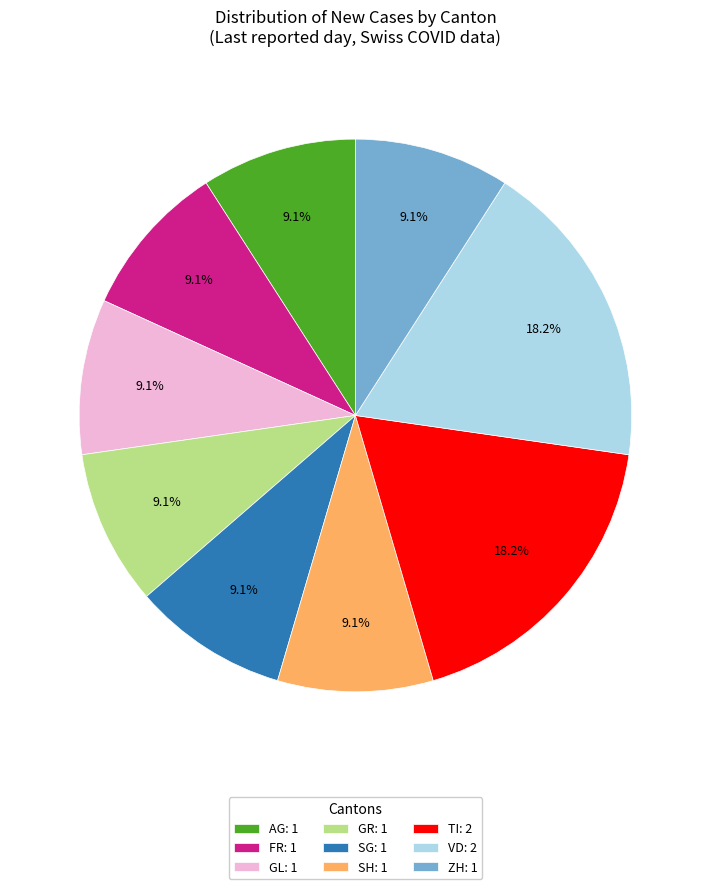

Do VD: 2 and TI: 2 together represent more than half of the pie?

No